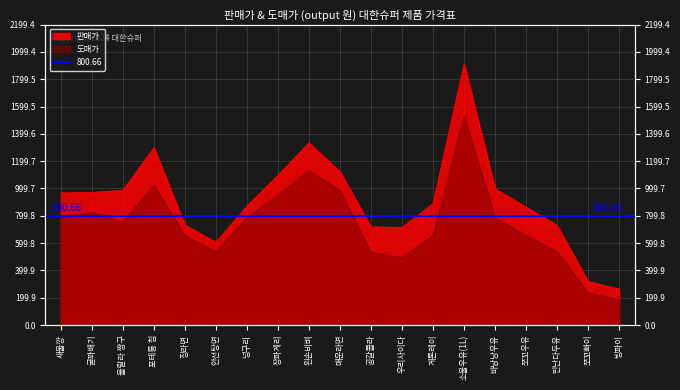

True or false: 도매가 has more than 2 points higher than both neighbors.

True